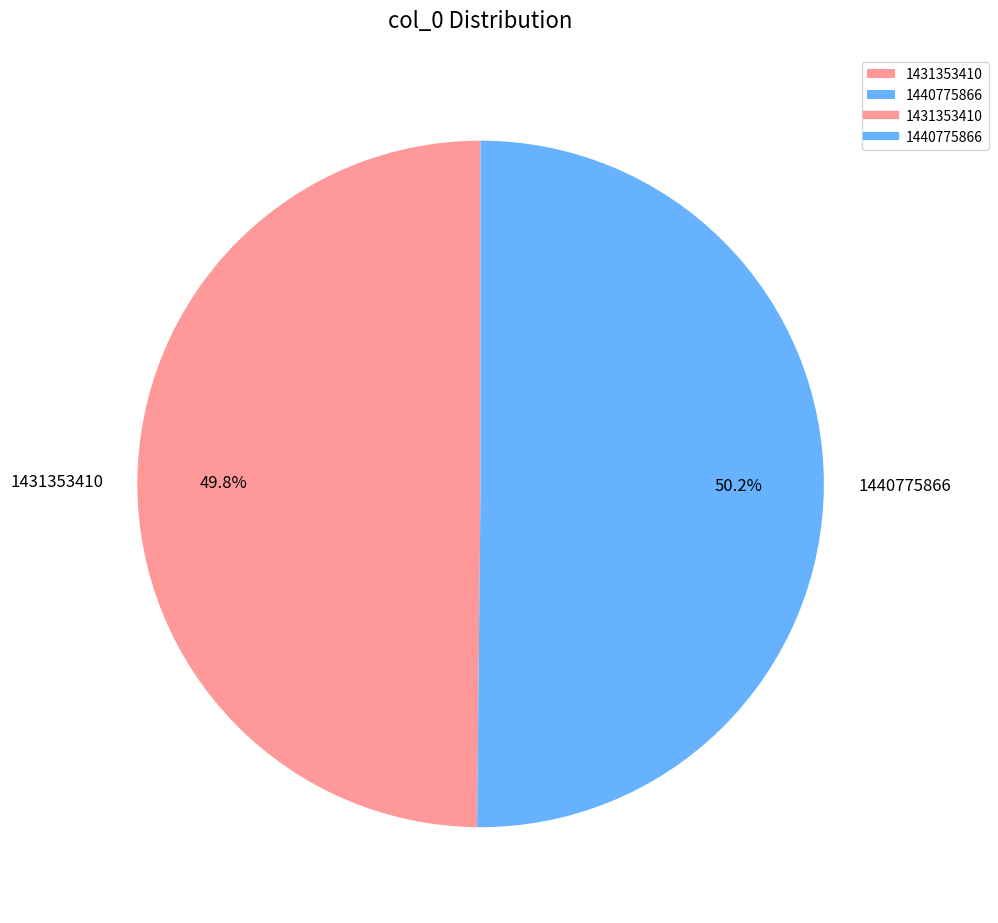

True or false: 1440775866 accounts for 50% of the total.

True